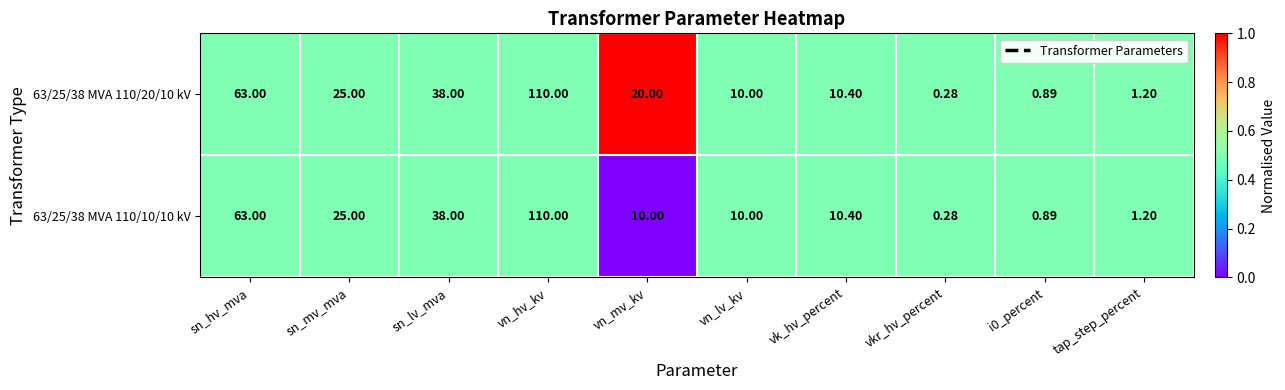

At which label does 63/25/38 MVA 110/20/10 kV reach its minimum?

vkr_hv_percent